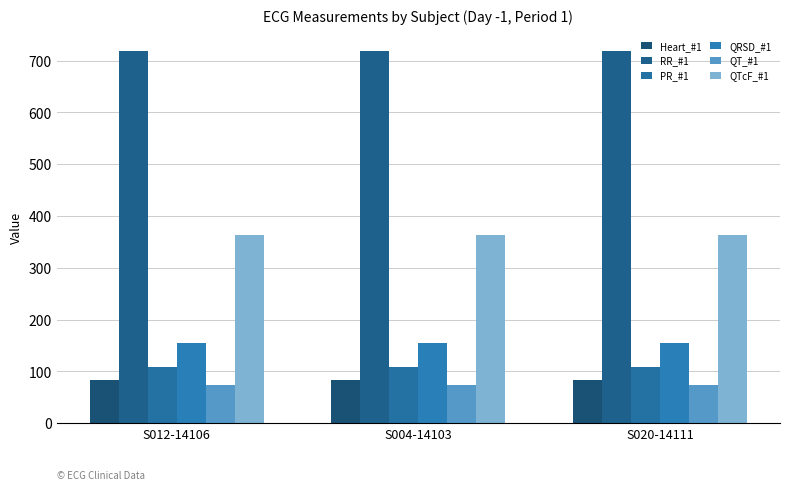

What is the label of the 1st bar from the left?

S012-14106